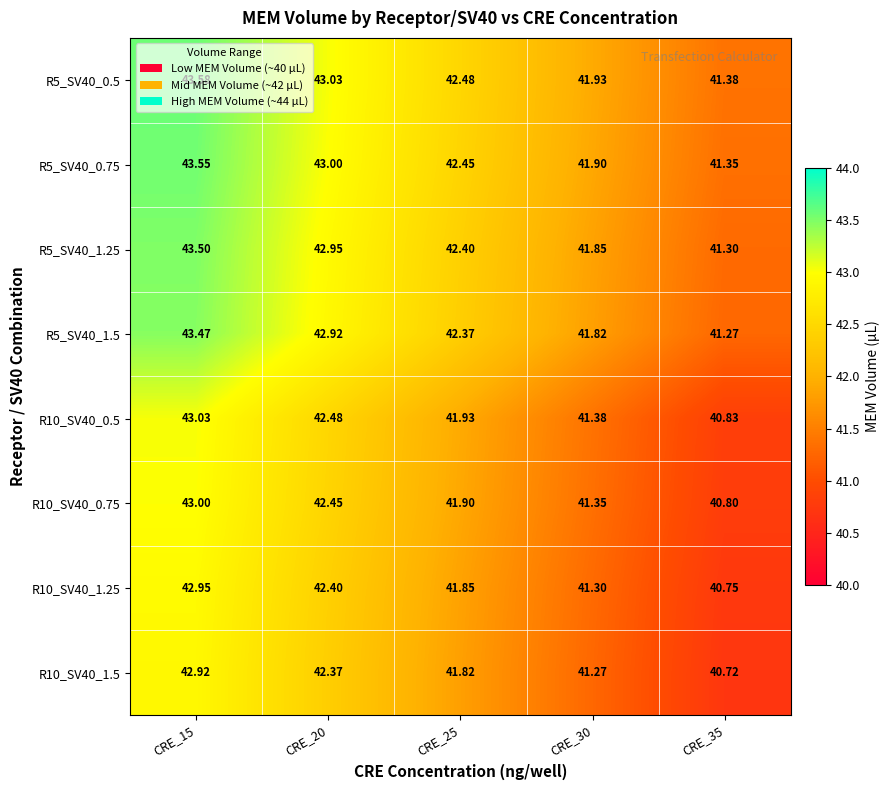

Is the value of R10_SV40_0.75 at CRE_15 greater than the value of R5_SV40_1.25 at CRE_25?

Yes